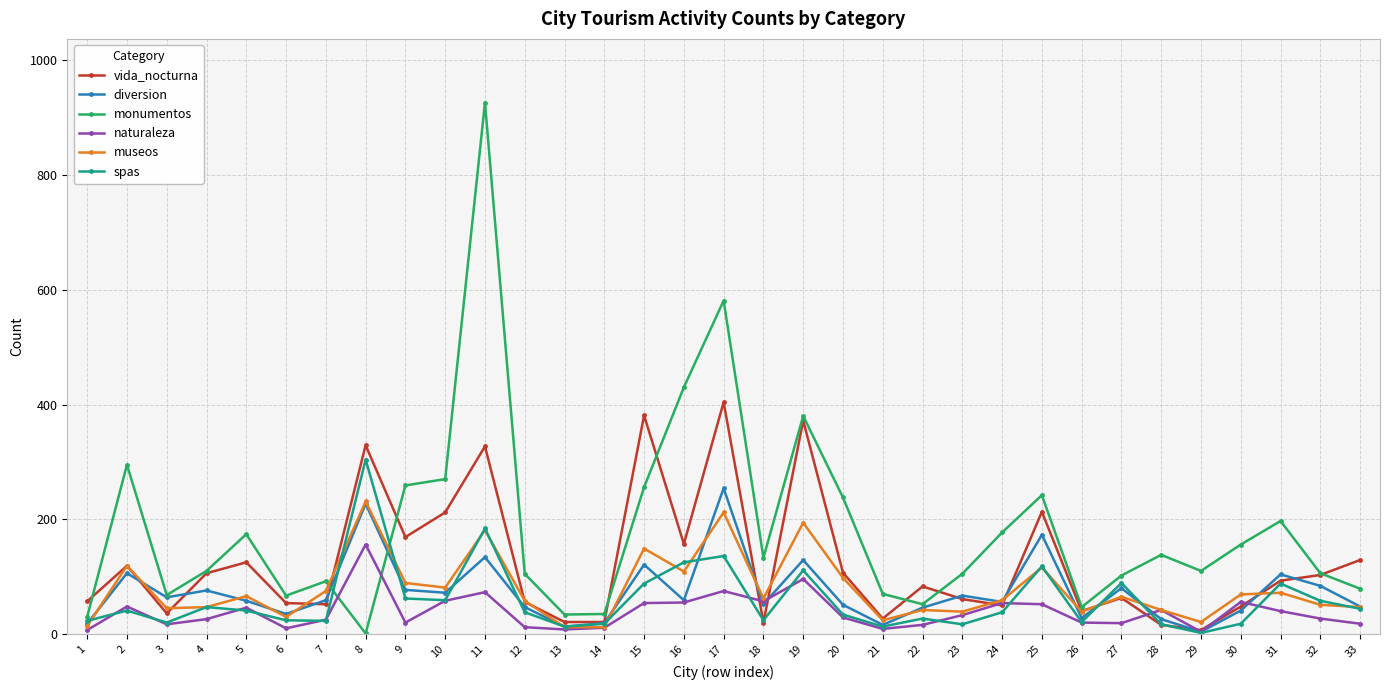

The value of spas at 8 is 304. True or false?

True